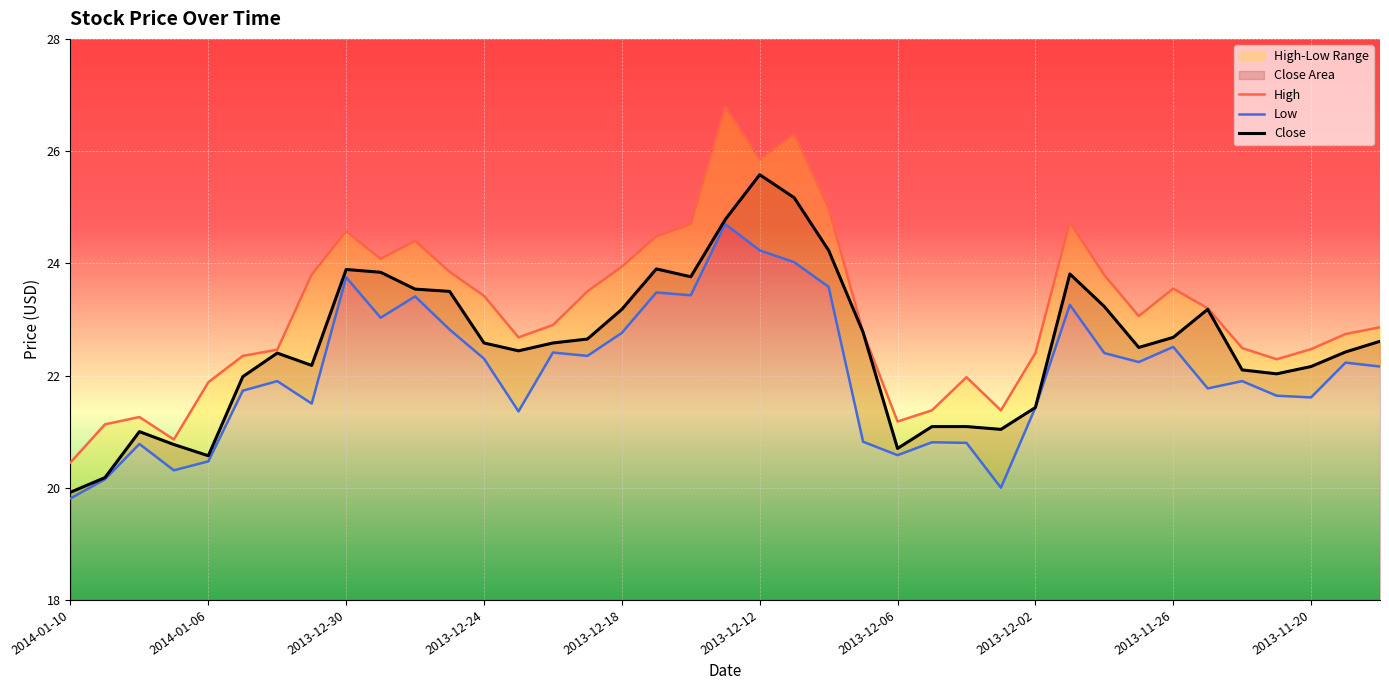

What is the average value of the High series?

23.2